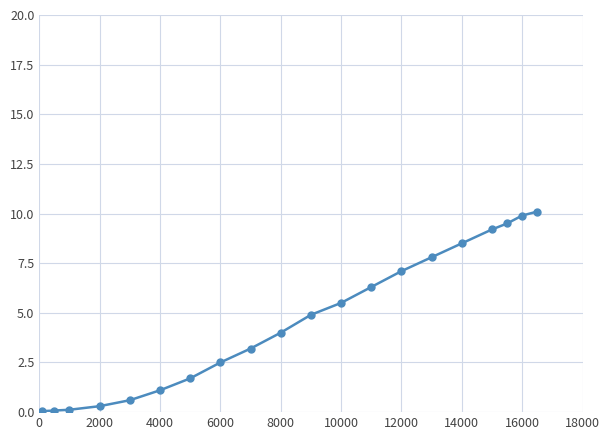

What is the value of the 9th point from the left?

3.2